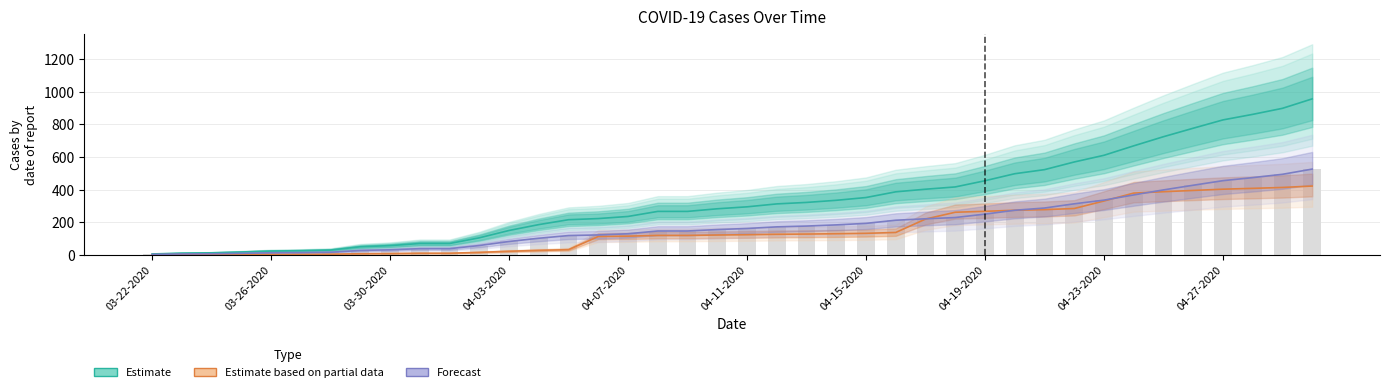

List the series in order of their overall mean, highest first.

Estimate, Forecast, Estimate based on partial data